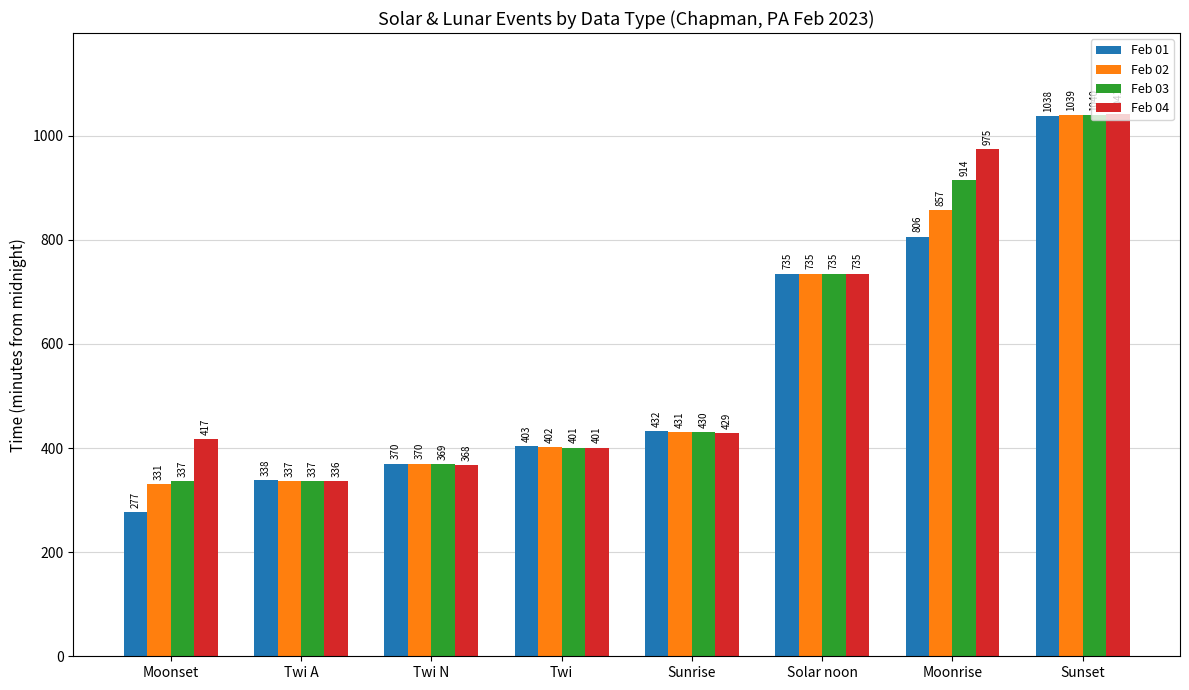

Reading left to right, transcribe all the data shown in this chart.

Feb 01: Moonset=277	Twi A=338	Twi N=370	Twi=403	Sunrise=432	Solar noon=735	Moonrise=806	Sunset=1038
Feb 02: Moonset=331	Twi A=337	Twi N=370	Twi=402	Sunrise=431	Solar noon=735	Moonrise=857	Sunset=1039
Feb 03: Moonset=337	Twi A=337	Twi N=369	Twi=401	Sunrise=430	Solar noon=735	Moonrise=914	Sunset=1040
Feb 04: Moonset=417	Twi A=336	Twi N=368	Twi=401	Sunrise=429	Solar noon=735	Moonrise=975	Sunset=1041